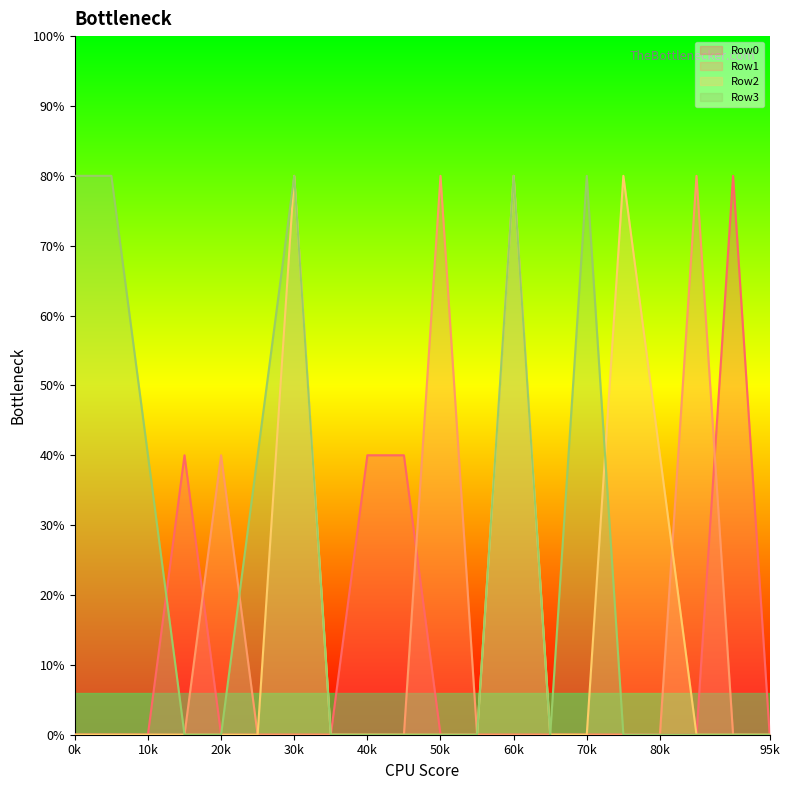

Count the number of categories in the chart.

20